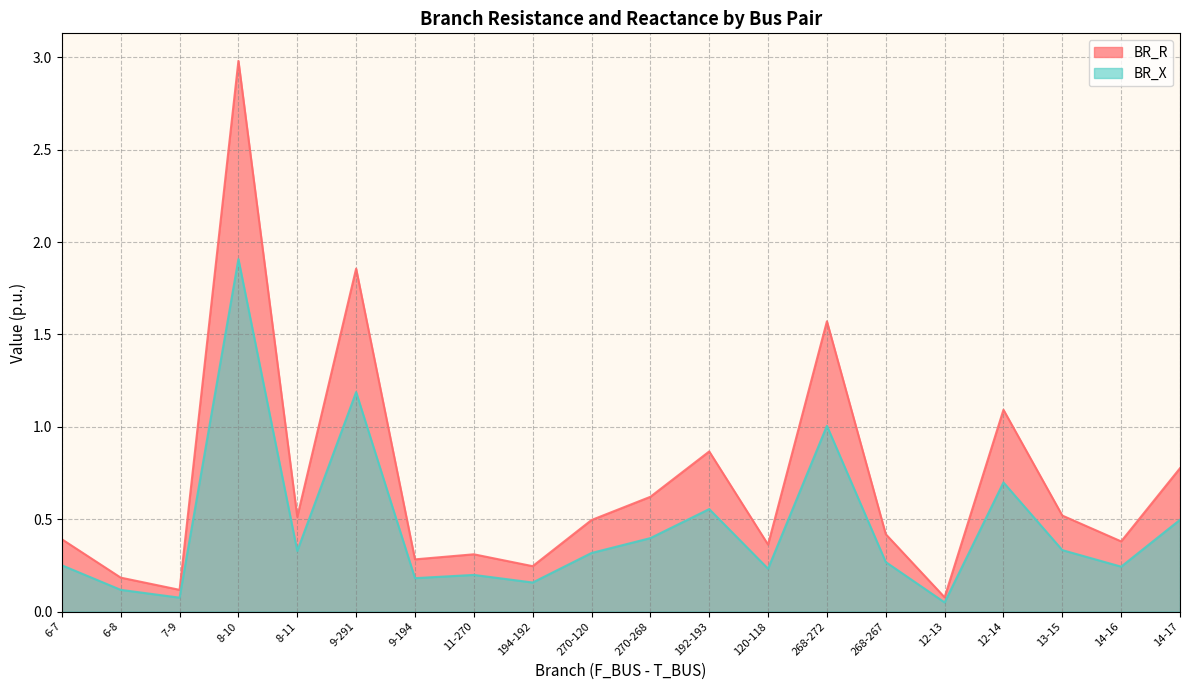

List the series in order of their peak value, highest first.

BR_R, BR_X